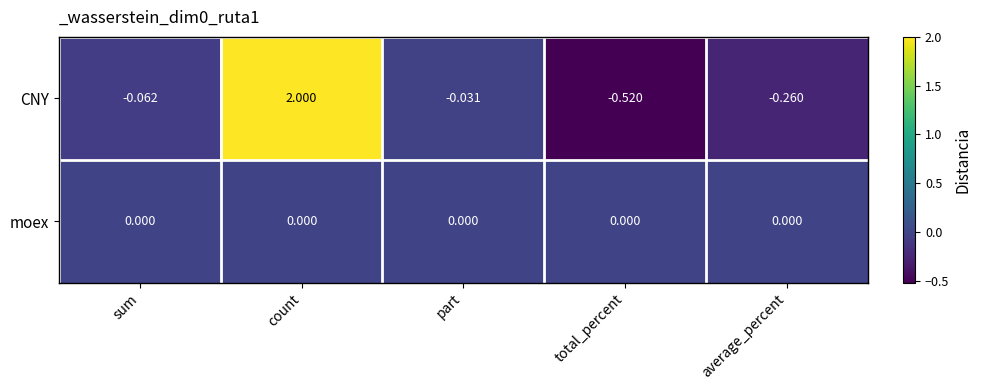

Is the value of moex at average_percent greater than the value of CNY at average_percent?

Yes